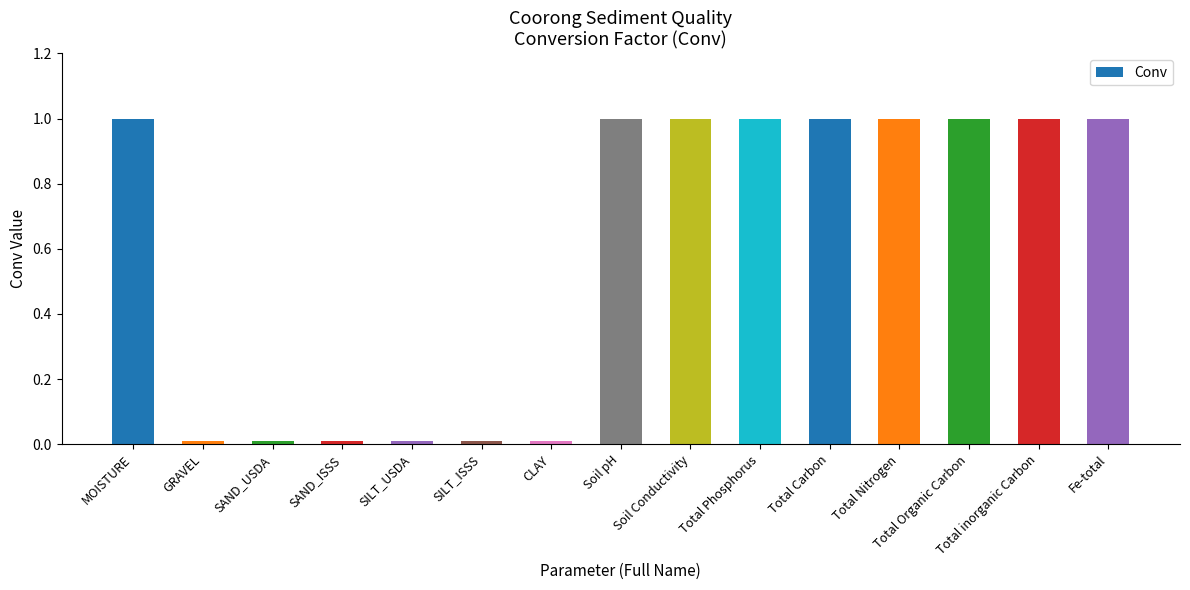

What is the maximum value shown in the chart?

1.0